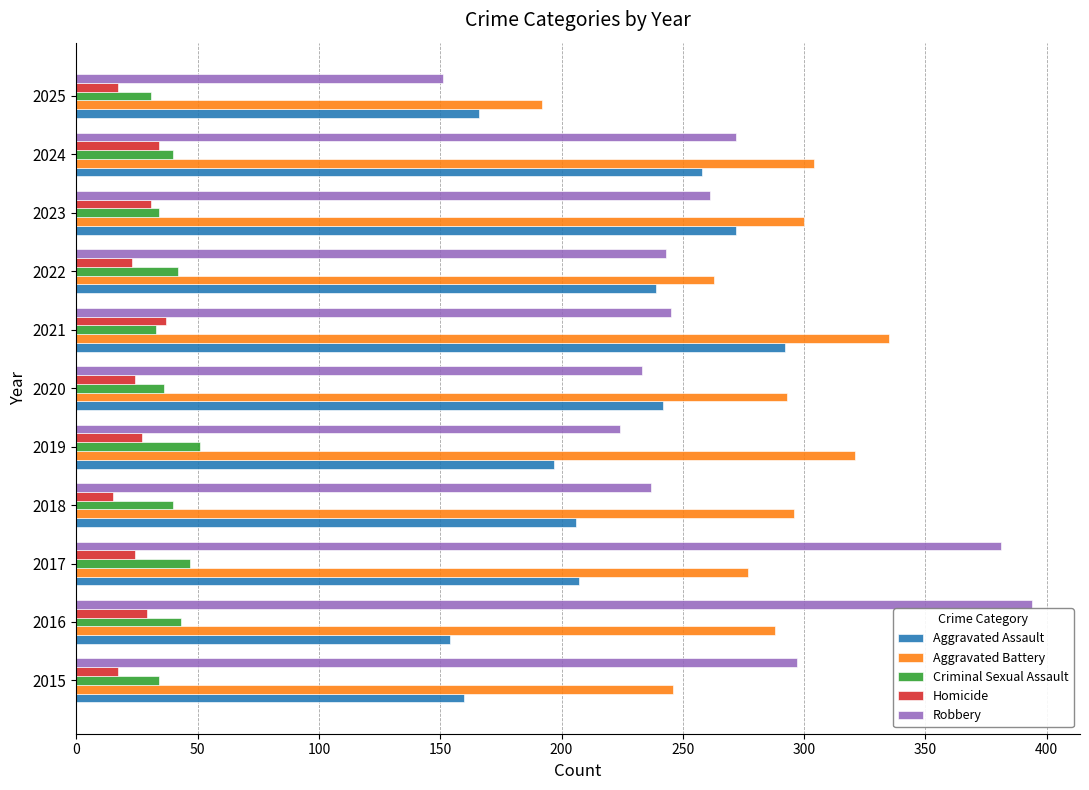

The Robbery series shows 151 at 2025. True or false?

True